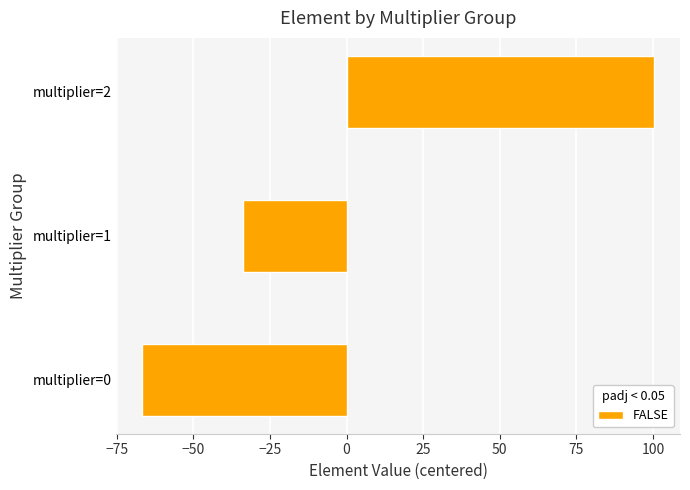

How many data points are less than -33?

2